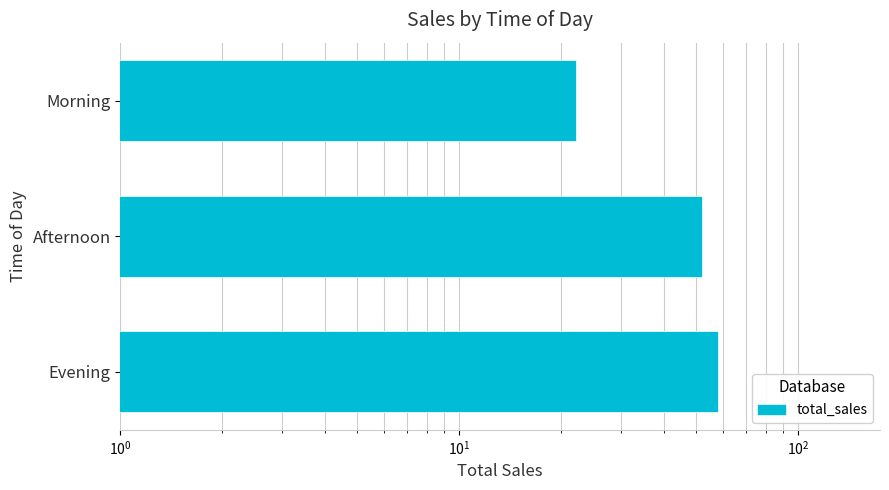

How many data points does each series have?

3